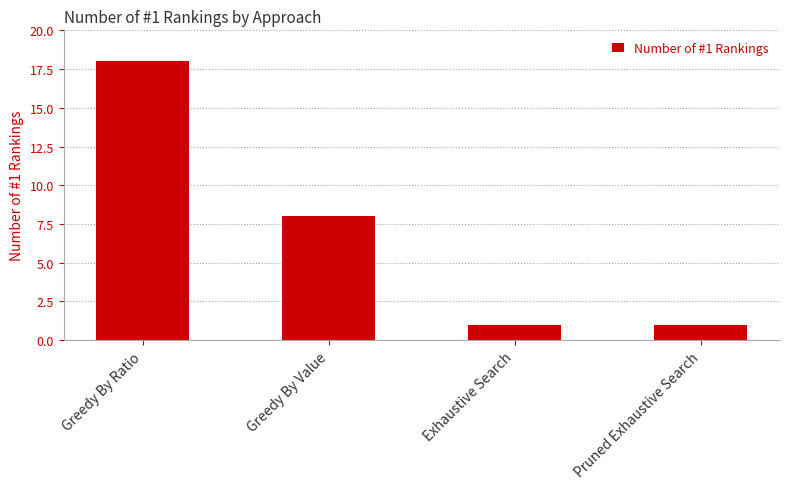

Does the chart contain stacked bars?

No